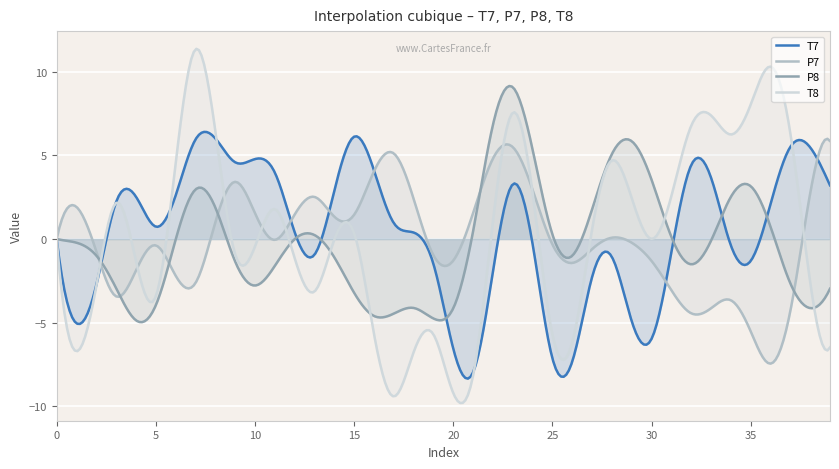

True or false: T8 and P7 cross at least once.

True